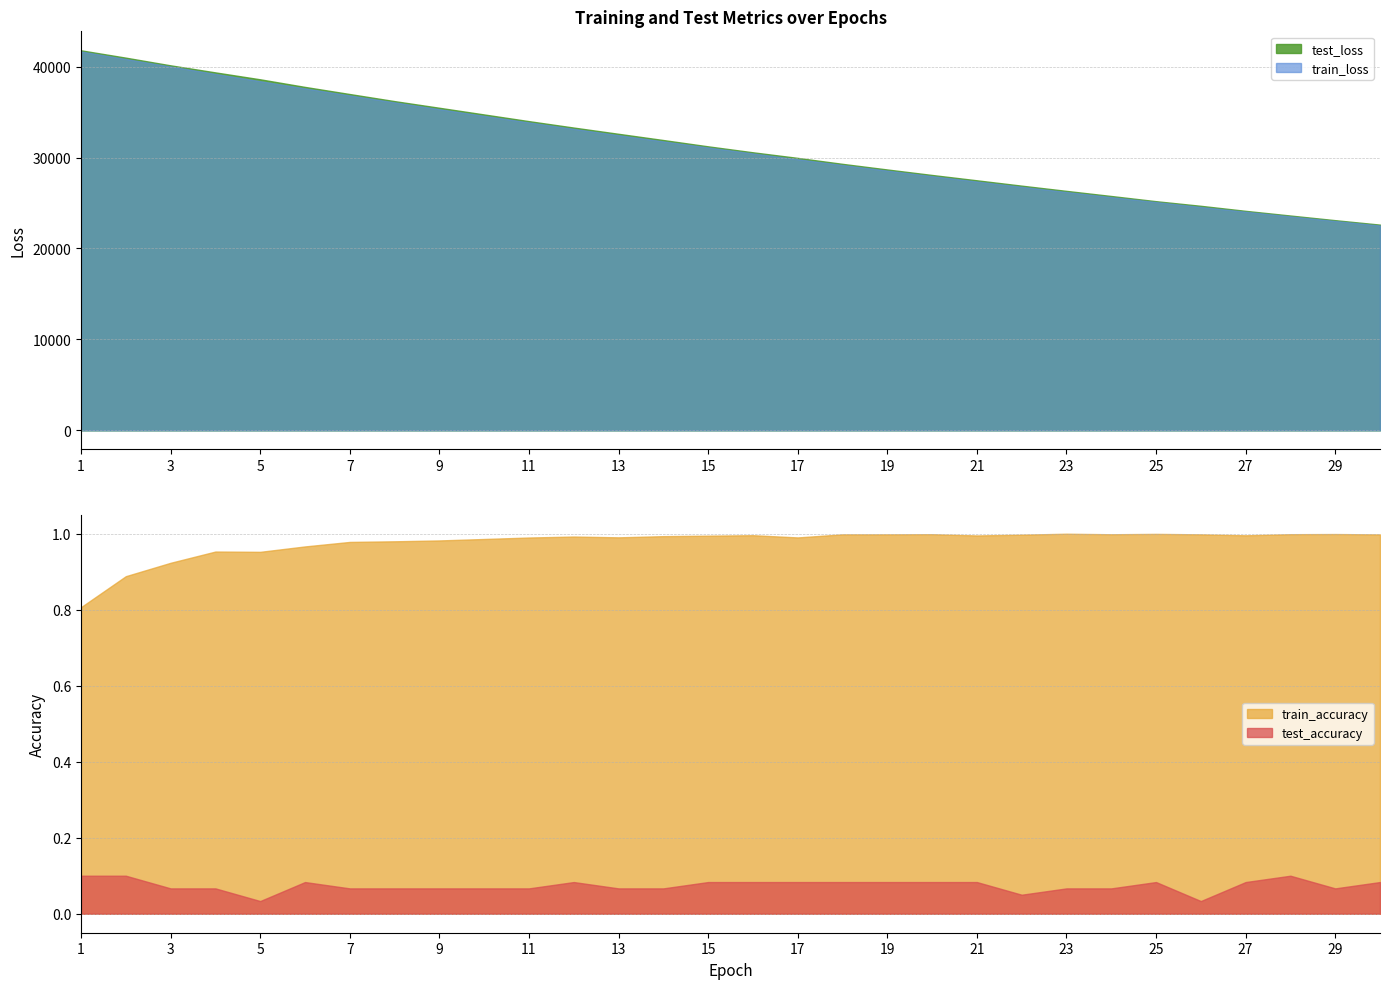

True or false: test_loss and train_accuracy cross at least once.

False